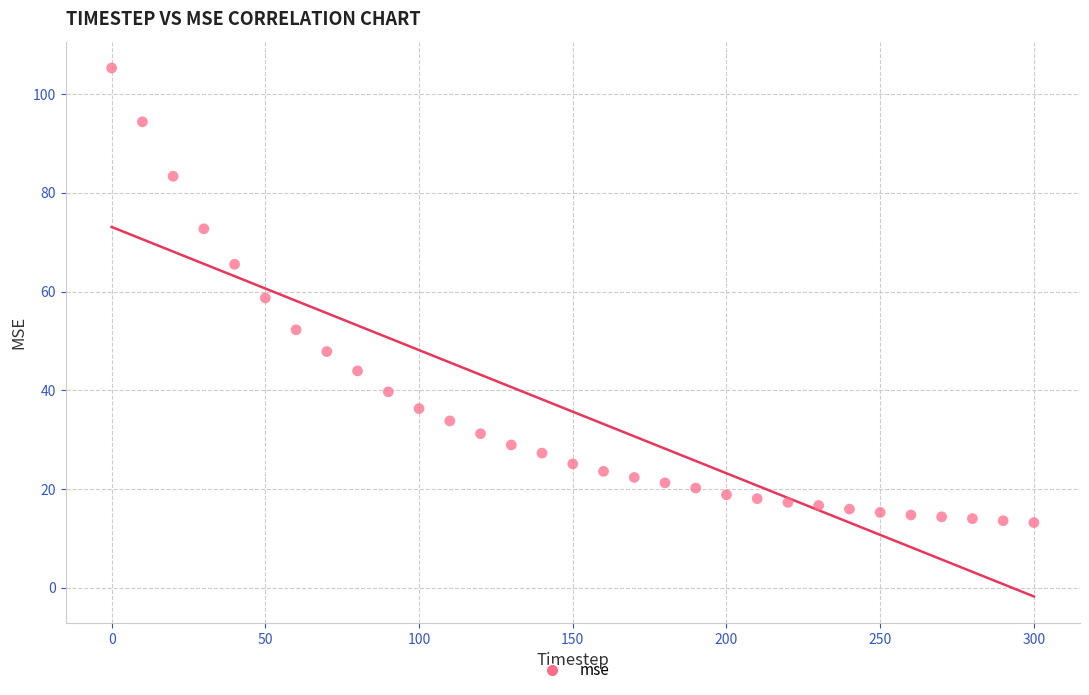

What is the range of X values (max minus min)?

300.0